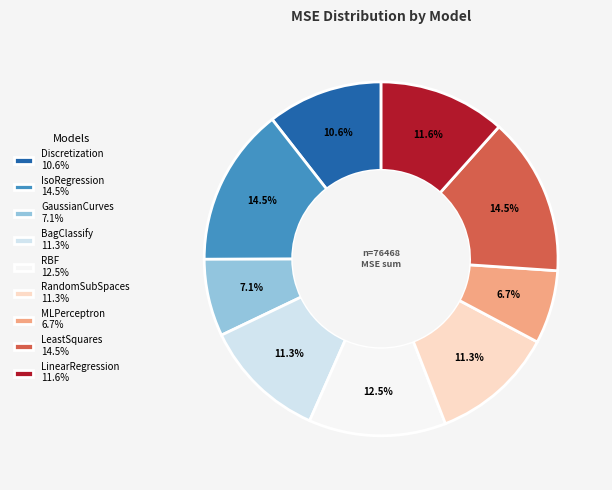

Combined, do IsoRegression 14.5% and Discretization 10.6% account for over 50%?

No